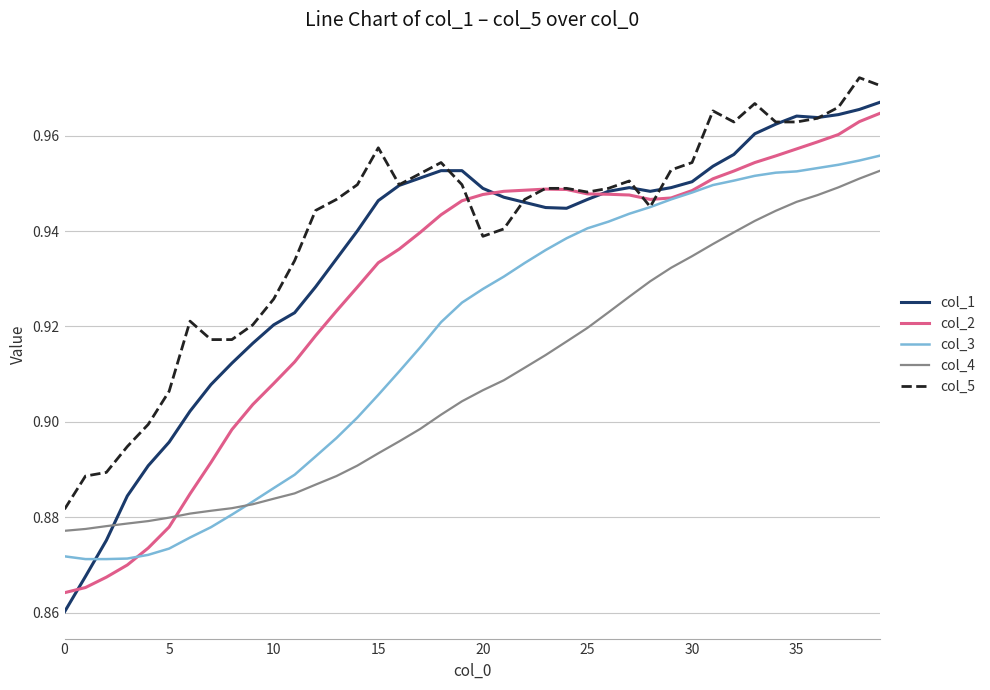

After their last crossing, which series has the higher values: col_2 or col_4?

col_2